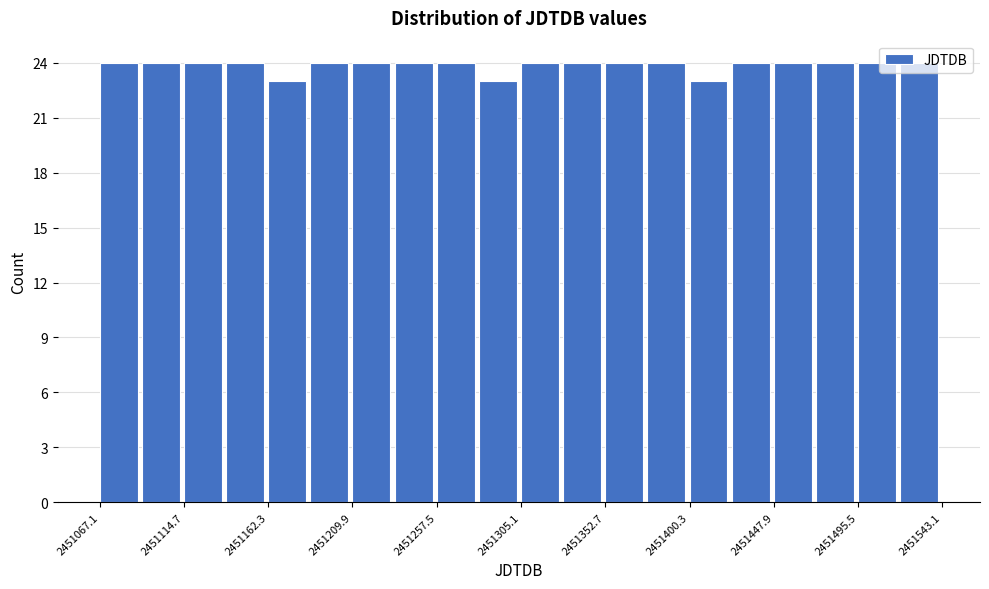

Reading left to right, transcribe this chart: for each bar, give the range it covers on the x-axis and its height. Neither the bar edges nor the heights are printed on the chart, so give them approximately, as read against the axes.

2451065 to 2451090: 24
2451090 to 2451115: 24
2451115 to 2451140: 24
2451140 to 2451160: 24
2451160 to 2451185: 23
2451185 to 2451210: 24
2451210 to 2451235: 24
2451235 to 2451260: 24
2451260 to 2451280: 24
2451280 to 2451305: 23
2451305 to 2451330: 24
2451330 to 2451355: 24
2451355 to 2451375: 24
2451375 to 2451400: 24
2451400 to 2451425: 23
2451425 to 2451450: 24
2451450 to 2451470: 24
2451470 to 2451495: 24
2451495 to 2451520: 24
2451520 to 2451545: 24